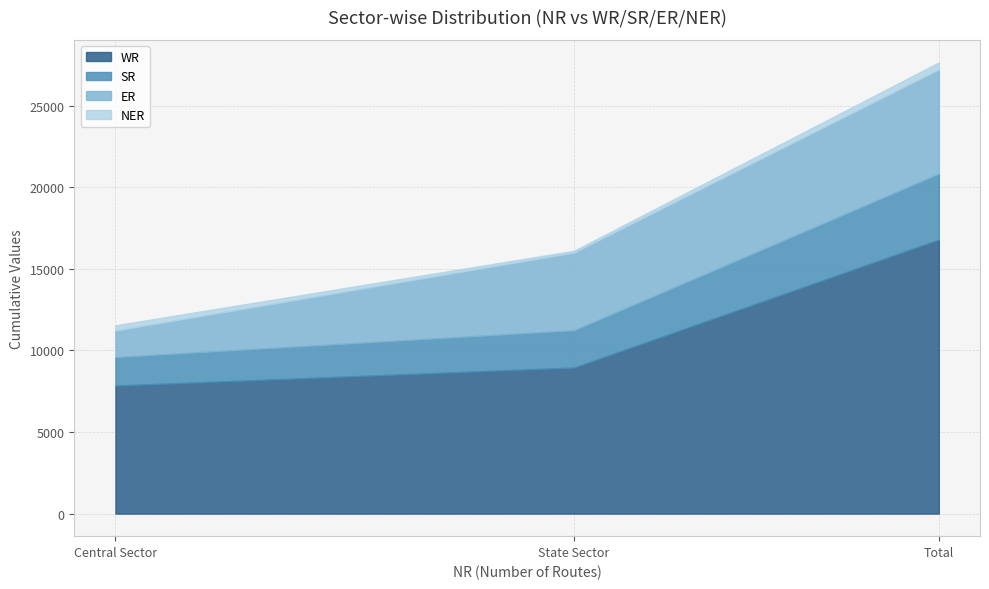

How many data points in SR are less than 2290?

1